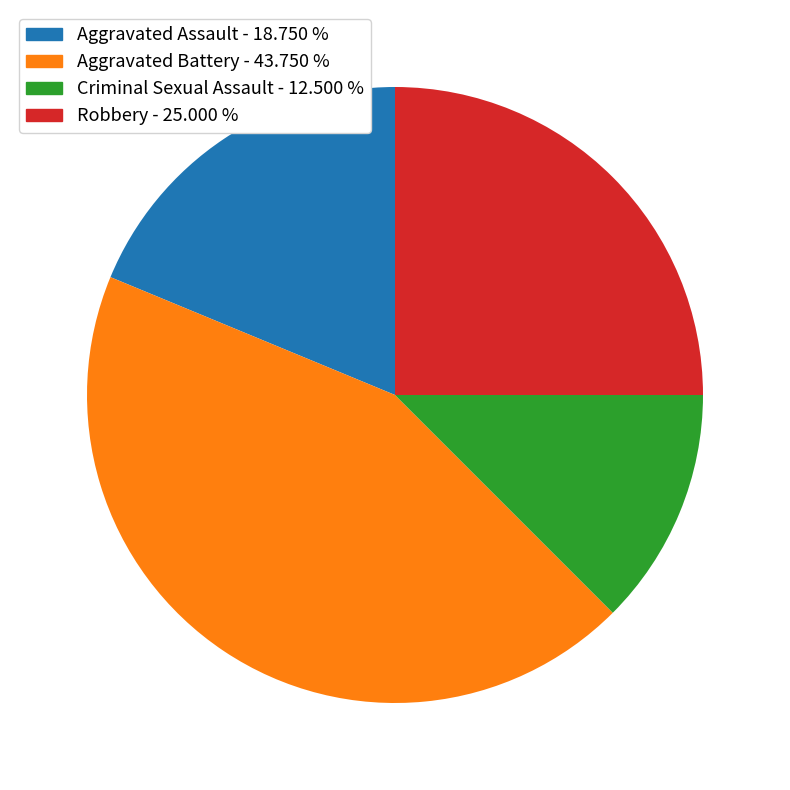

Is Aggravated Assault the majority of the pie?

No